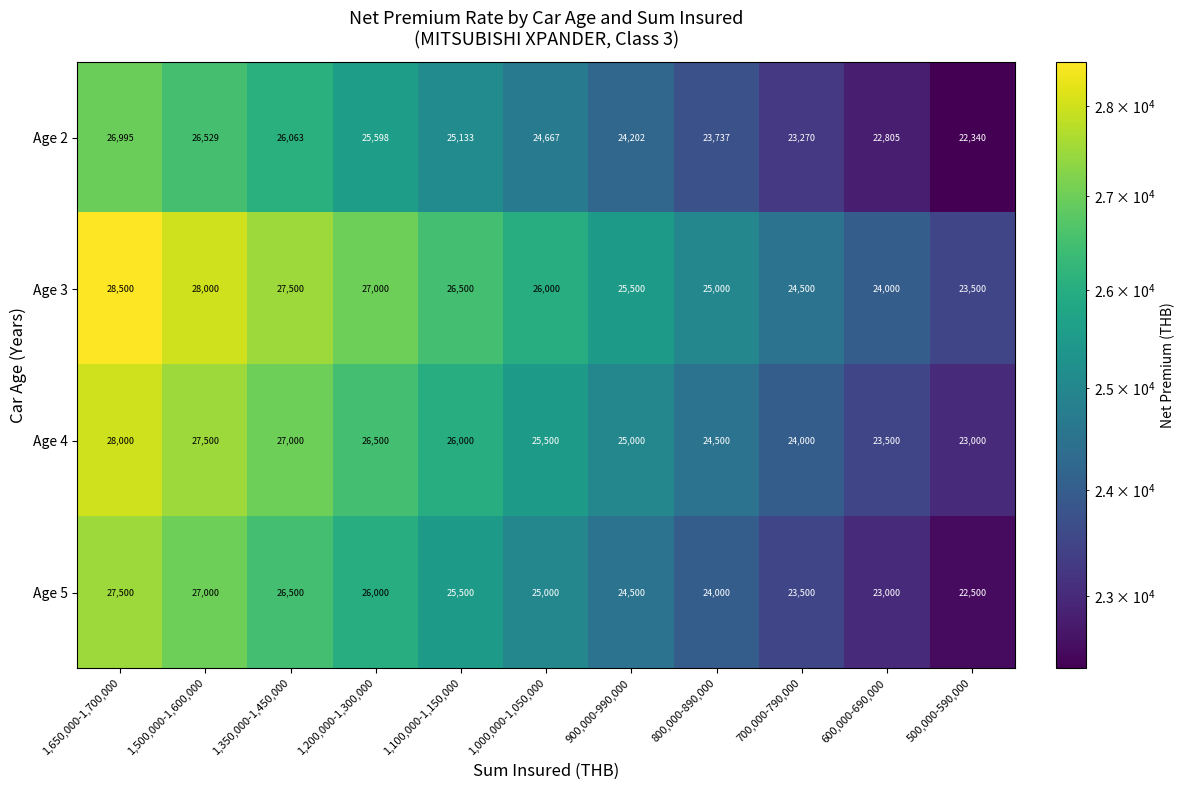

At how many categories does at least one series exceed 23960?

10